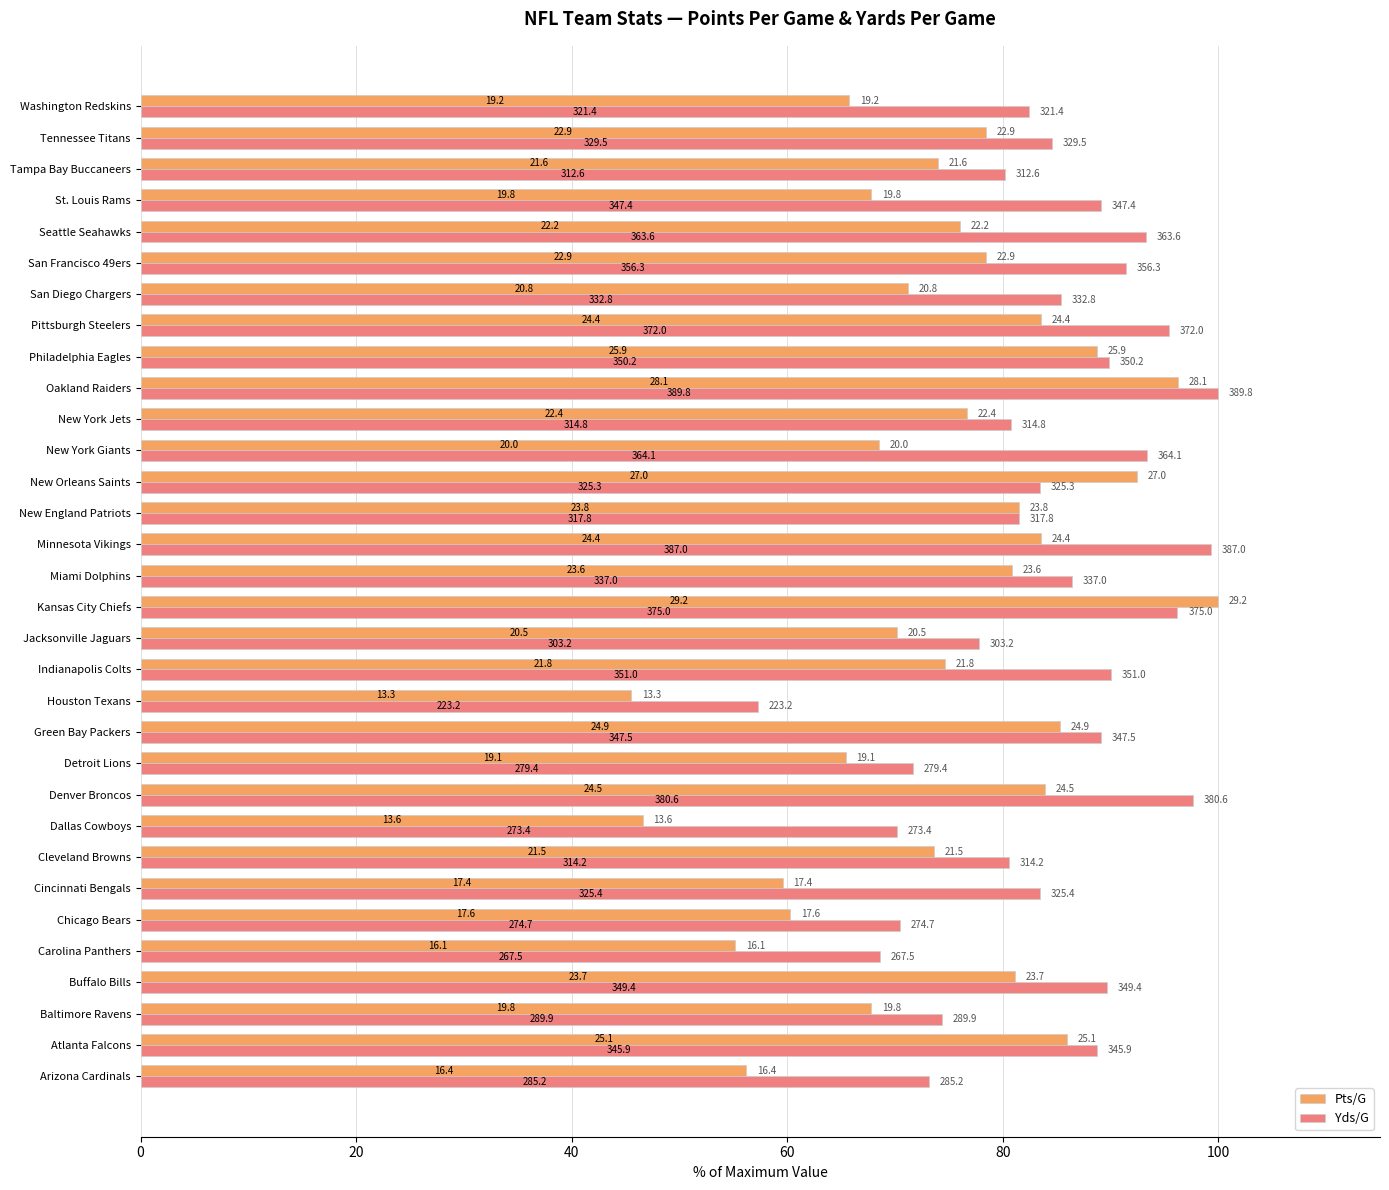

What are all the series names shown in the legend?

Pts/G, Yds/G